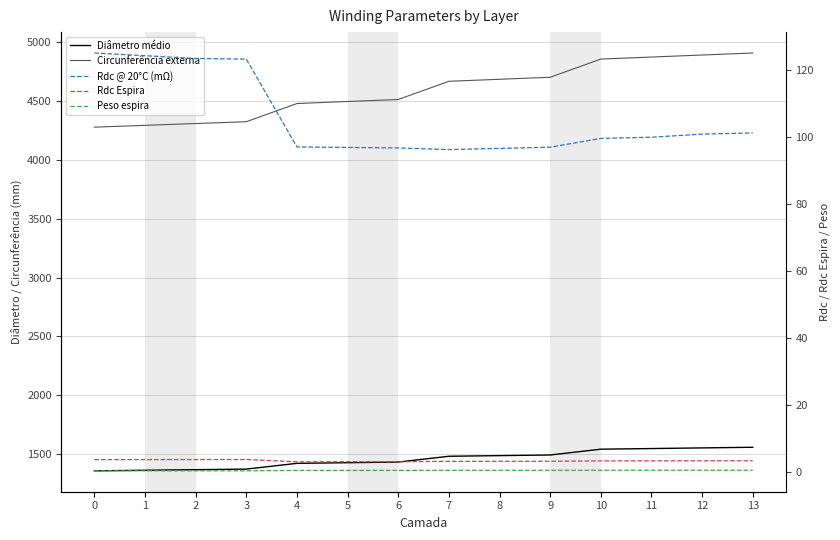

At which label does Rdc Espira reach its minimum?

4